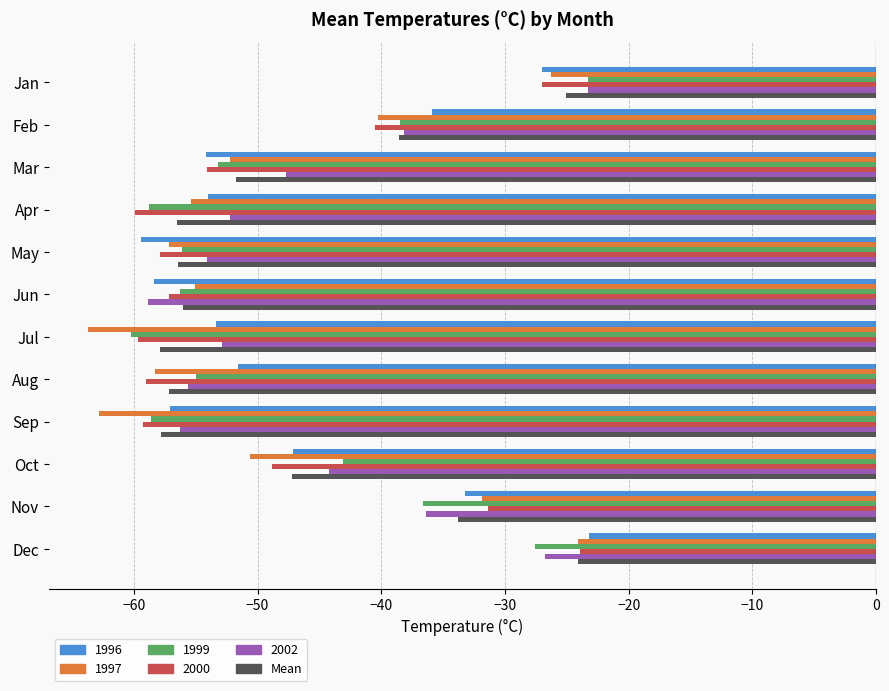

Is it true that Mean equals -57.9 at Jul?

True